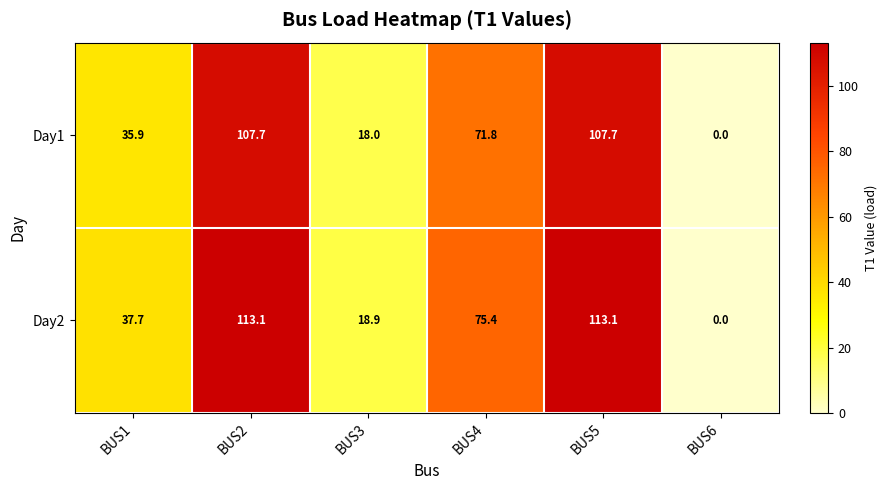

Is it true that Day2 equals 6.7 at BUS3?

False